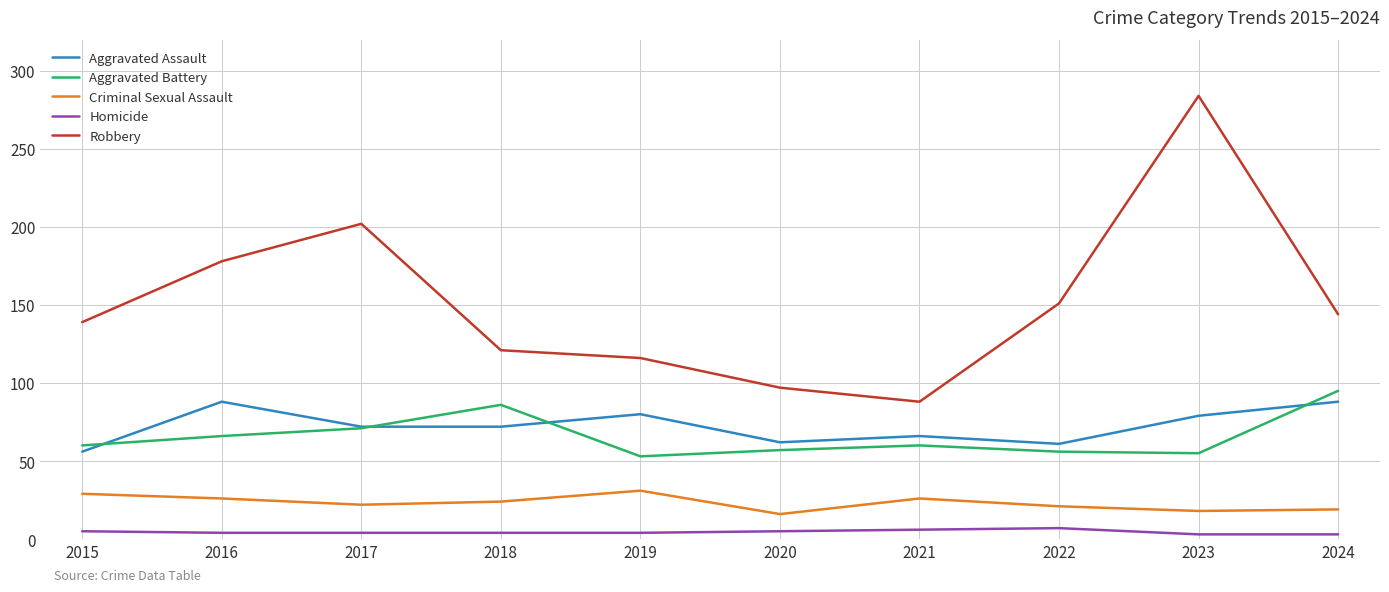

At which category is the sum across all series the highest?

2023